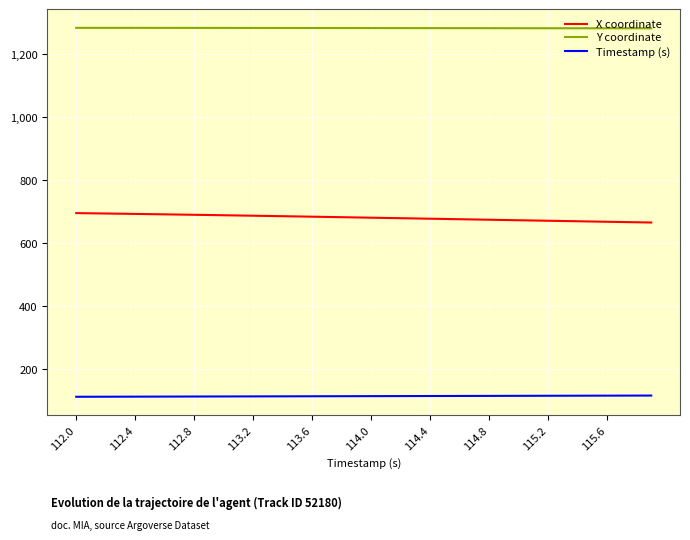

Which series has the widest spread of values?

X coordinate